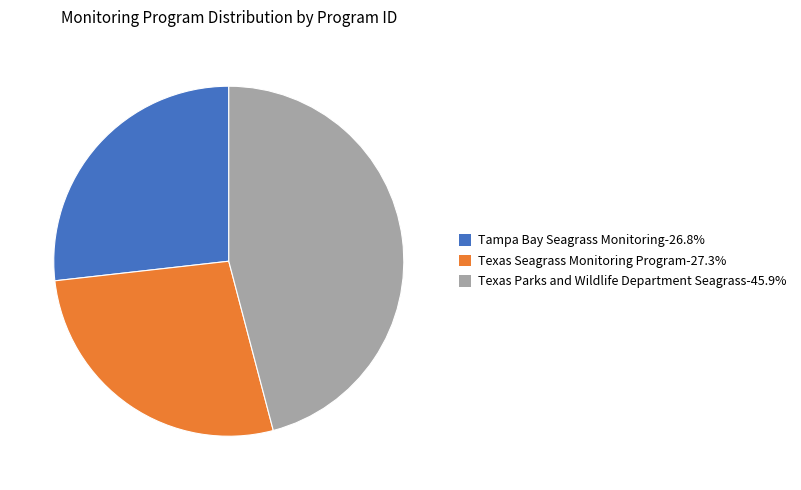

Which category has the smallest portion of the pie?

Tampa Bay Seagrass Monitoring